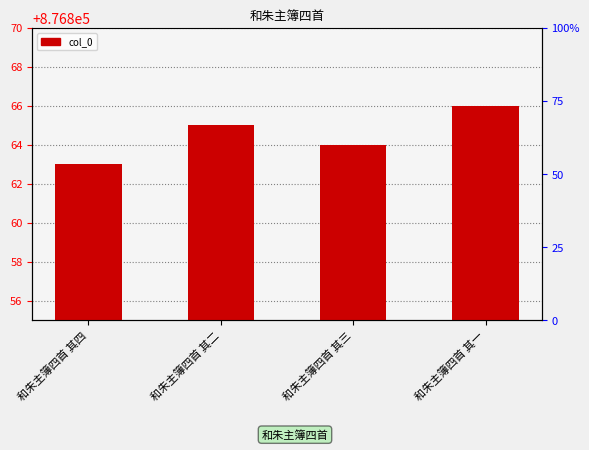

True or false: the data shows 876866 at 和朱主簿四首 其一.

True